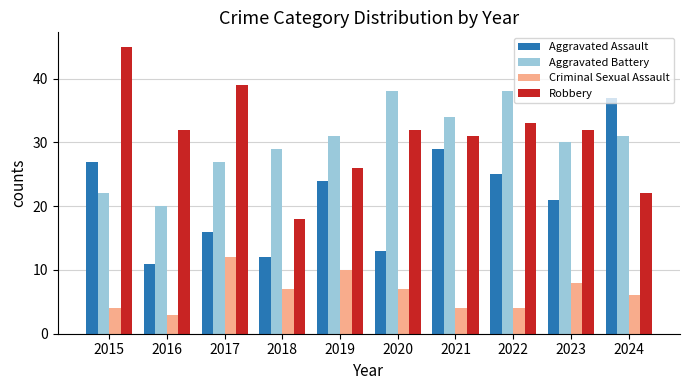

True or false: Robbery has a value of 18 at 2018.

True